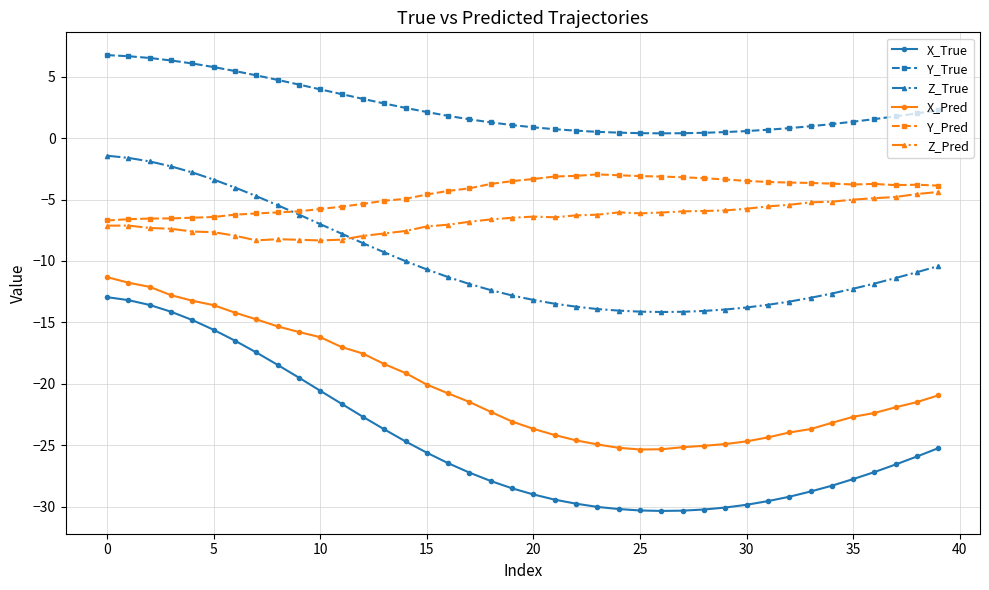

What is the value of the Z_Pred point at the 20th from the left?

-6.5